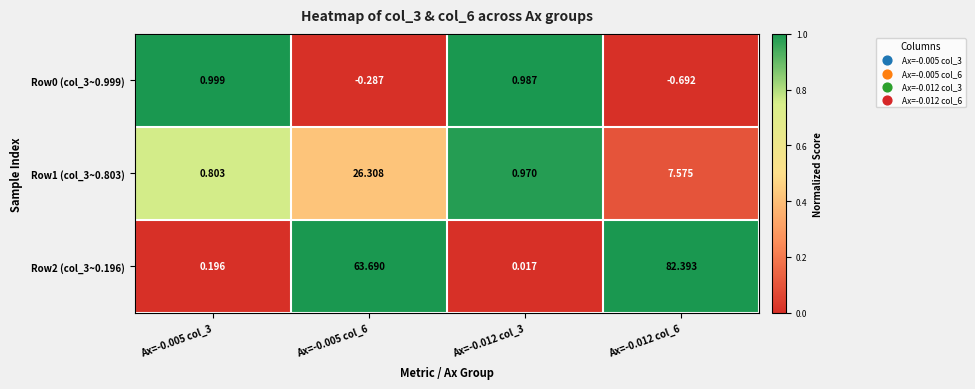

Is the value of Row0 (col_3~0.999) at Ax=-0.005 col_3 greater than the value of Row2 (col_3~0.196) at Ax=-0.012 col_3?

Yes